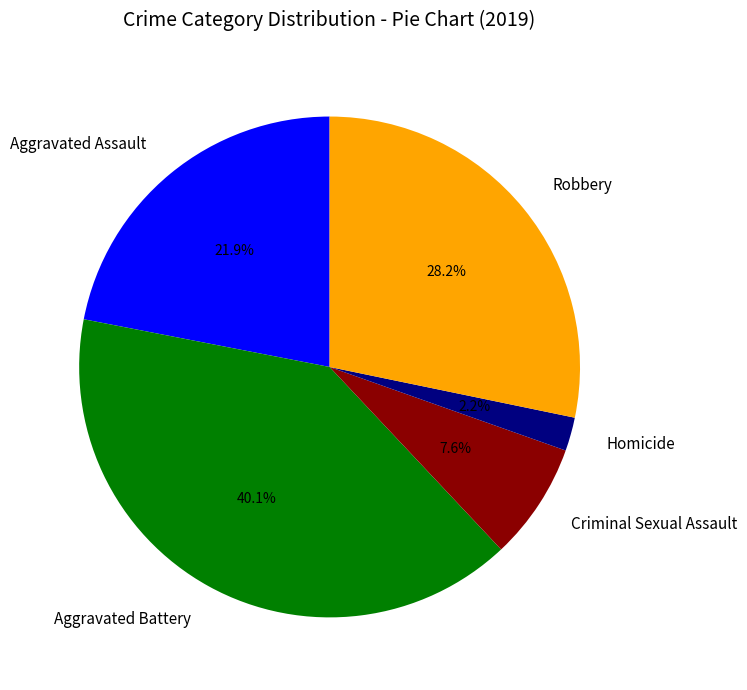

Which has a higher value, Aggravated Battery or Aggravated Assault?

Aggravated Battery